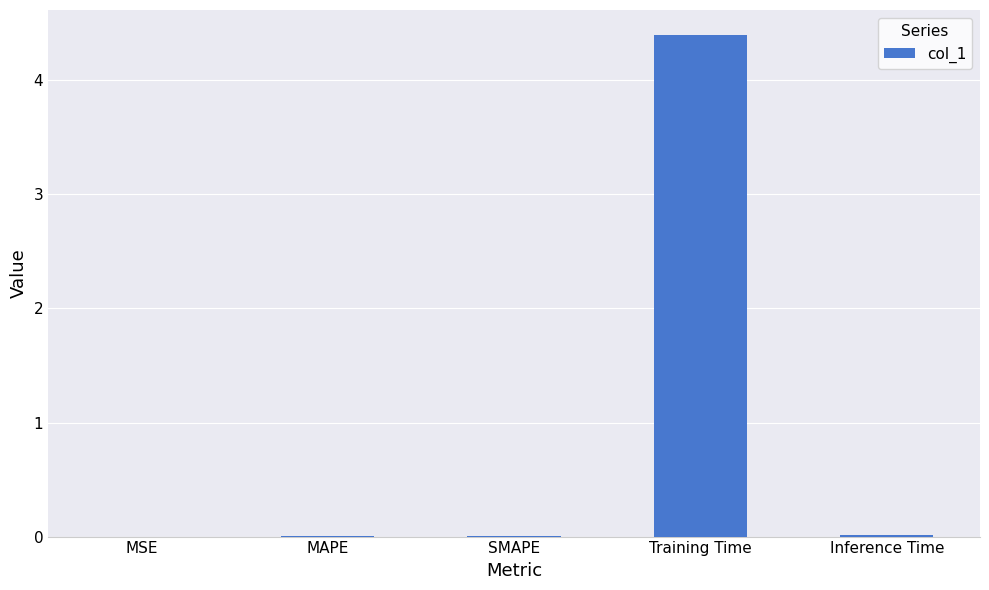

What is the sum of all values?

4.4